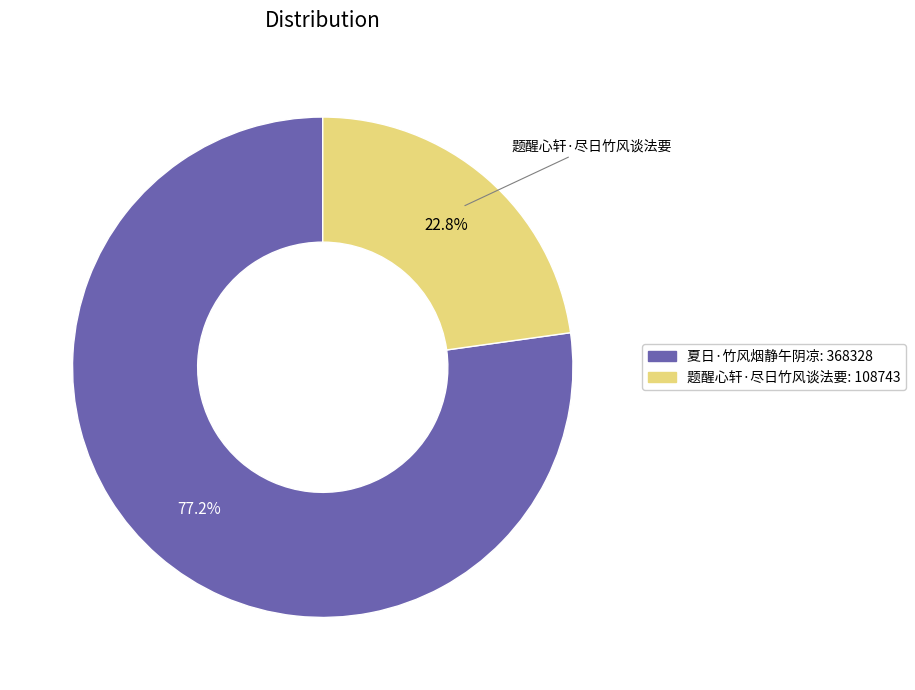

To the nearest percent, what portion does 题醒心轩·尽日竹风谈法要 represent?

23%